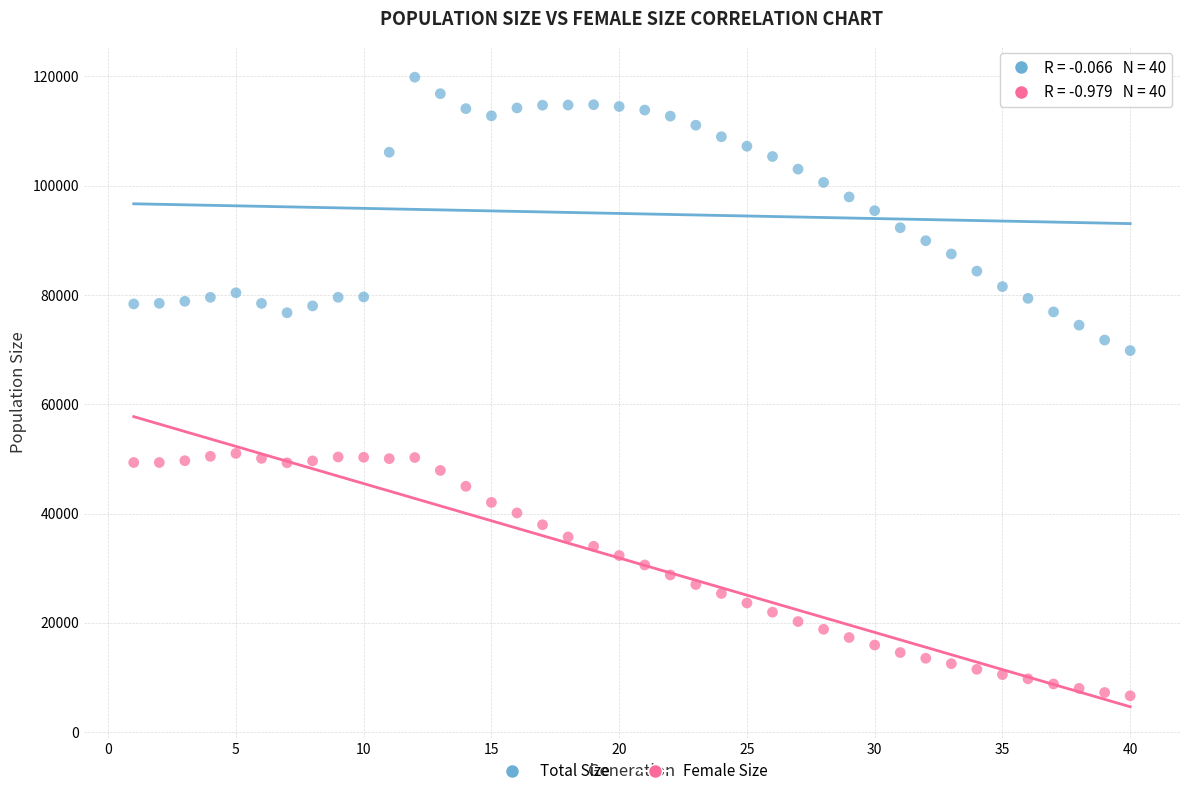

What is the X range (max minus min) for the scatter plot?

39